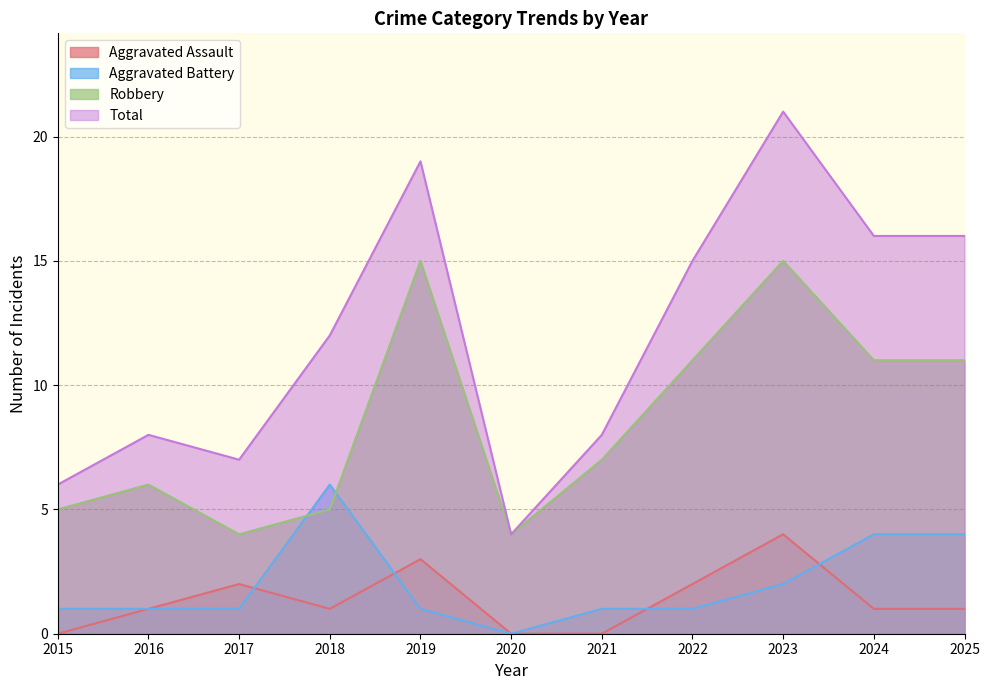

At which category does Aggravated Assault reach its first local valley?

2018